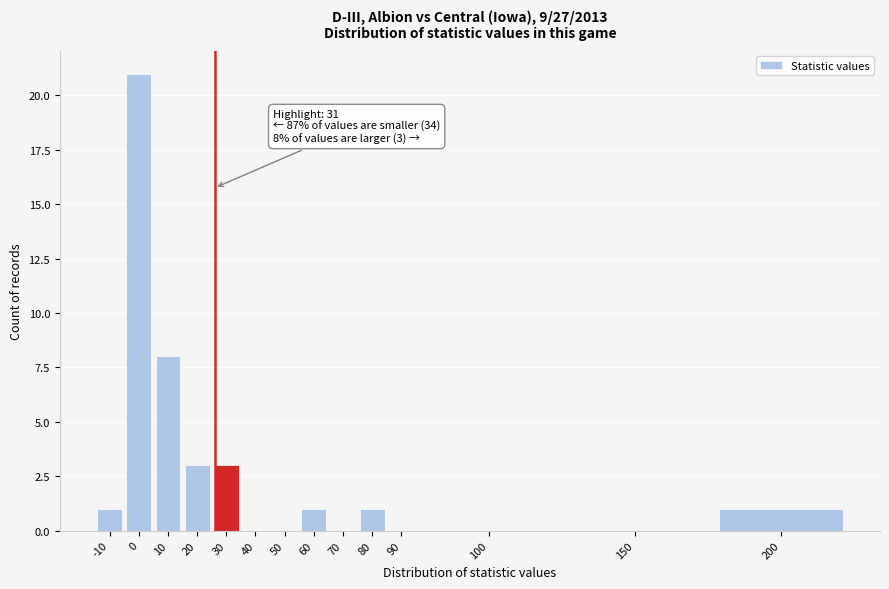

Reading left to right, what are all the values shown in this chart?

-10=1	0=21	10=8	20=3	30=3	40=0	50=0	60=1	70=0	80=1	90=0	100=0	150=0	200=1